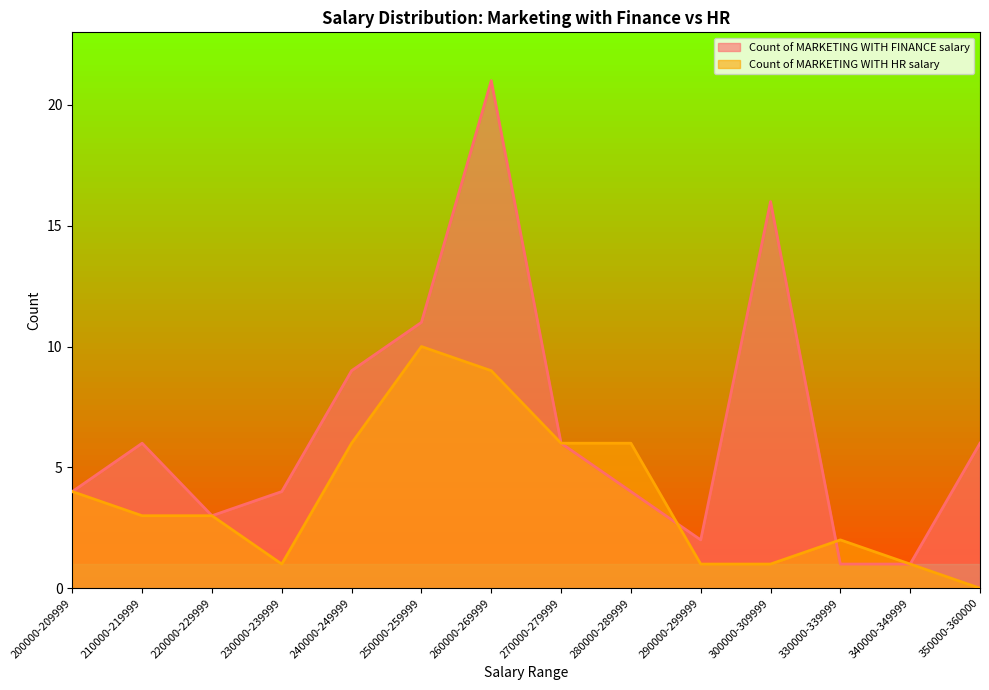

Reading right to left, list all the values displayed in this chart.

Count of MARKETING WITH FINANCE salary: 6	1	1	16	2	4	6	21	11	9	4	3	6	4
Count of MARKETING WITH HR salary: 0	1	2	1	1	6	6	9	10	6	1	3	3	4